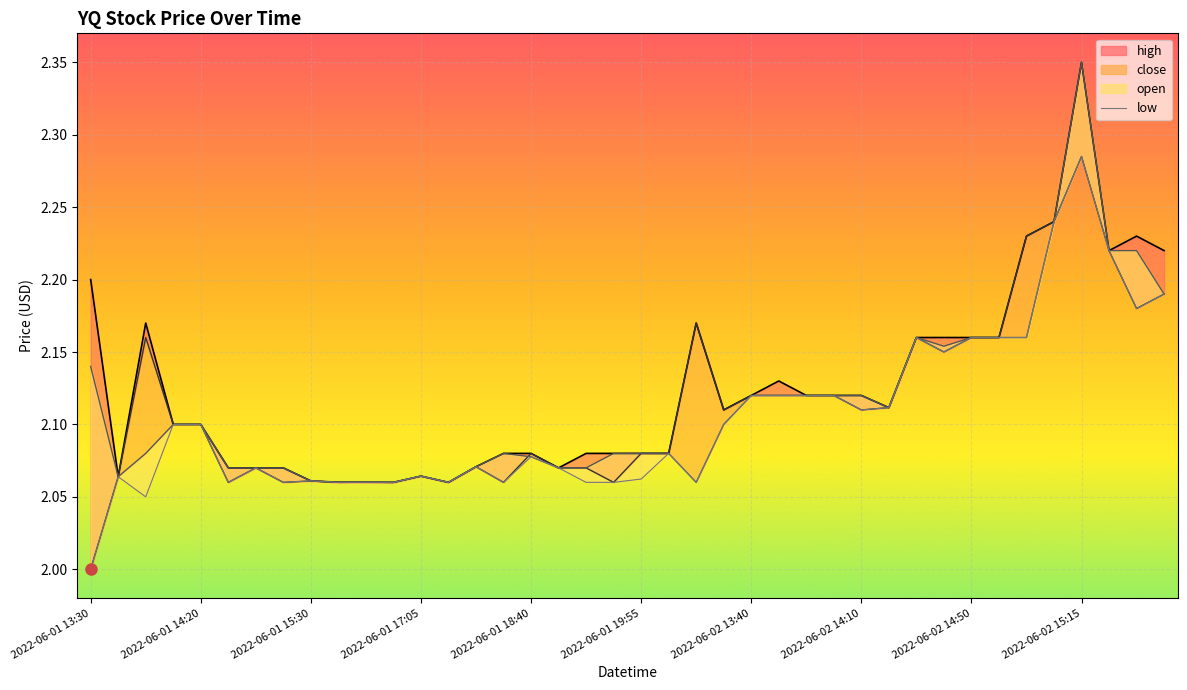

What is the greatest value displayed?

2.4